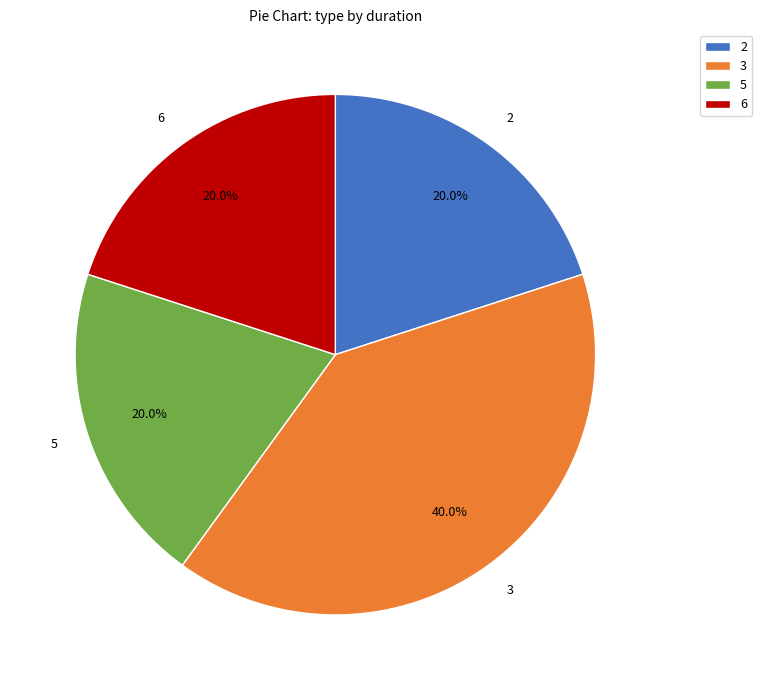

Which has a higher value, 5 or 3?

3